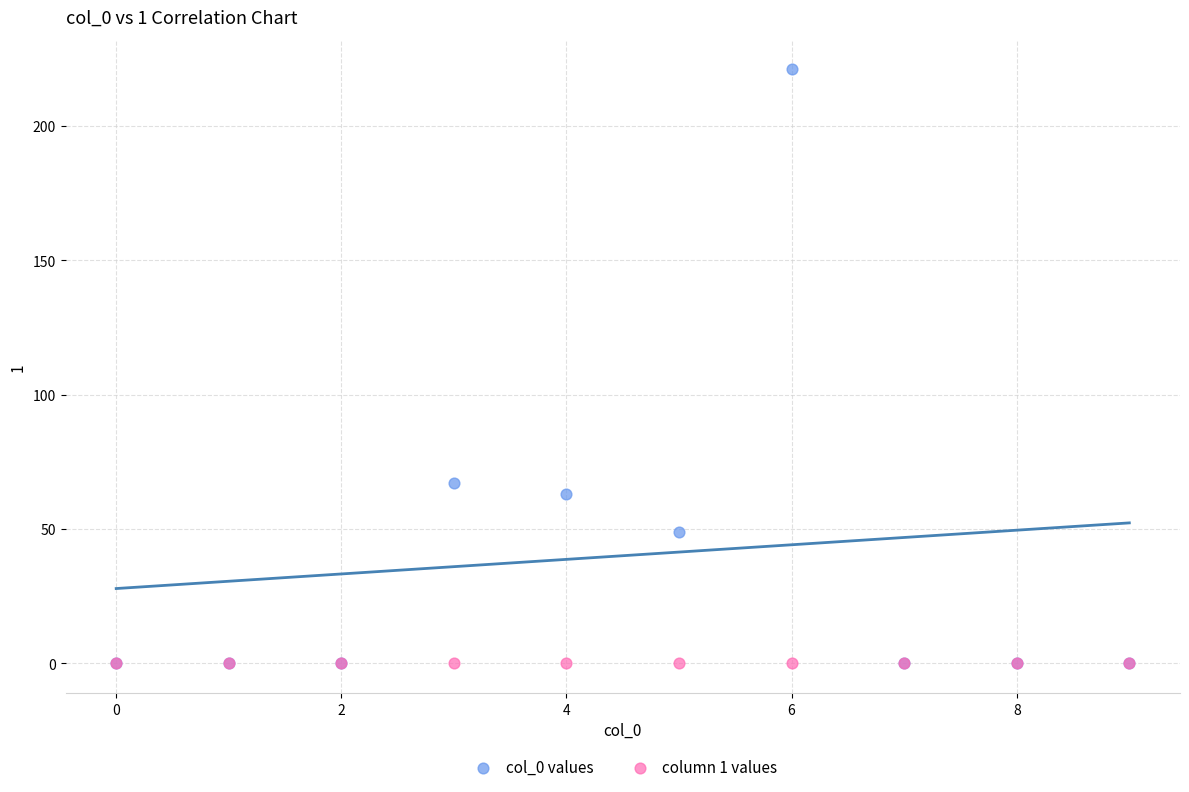

Which series contains the highest Y value?

col_0 values